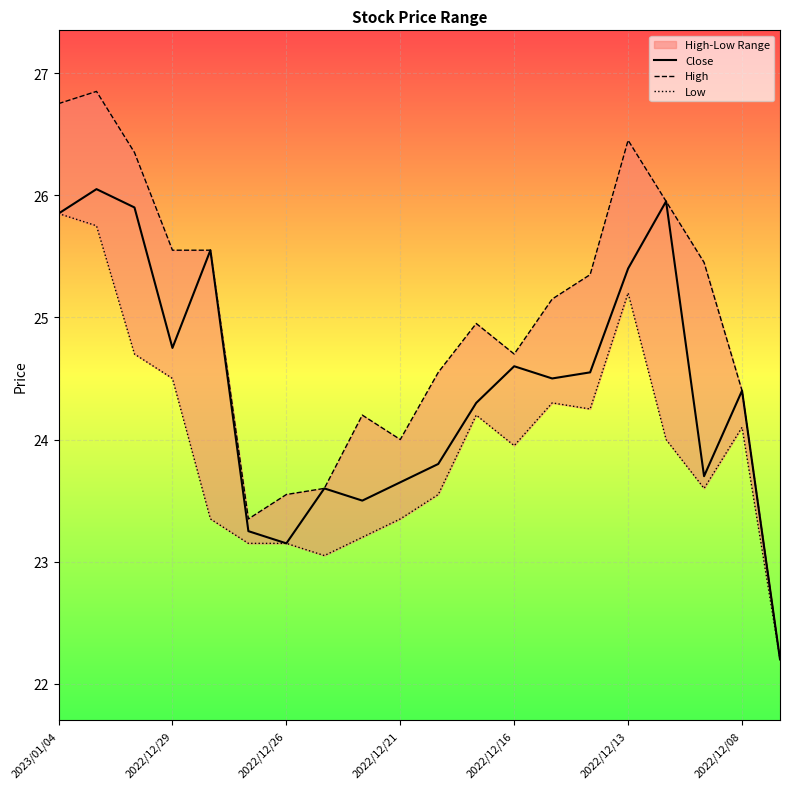

Which category has the lowest value in the Close series?

19